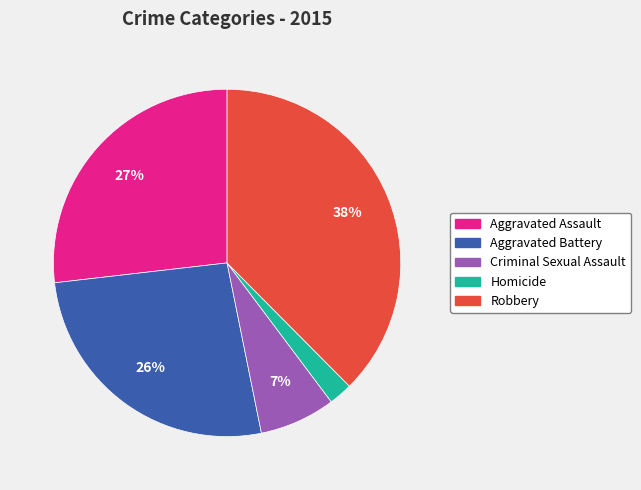

To the nearest percent, what is the average slice percentage?

20%